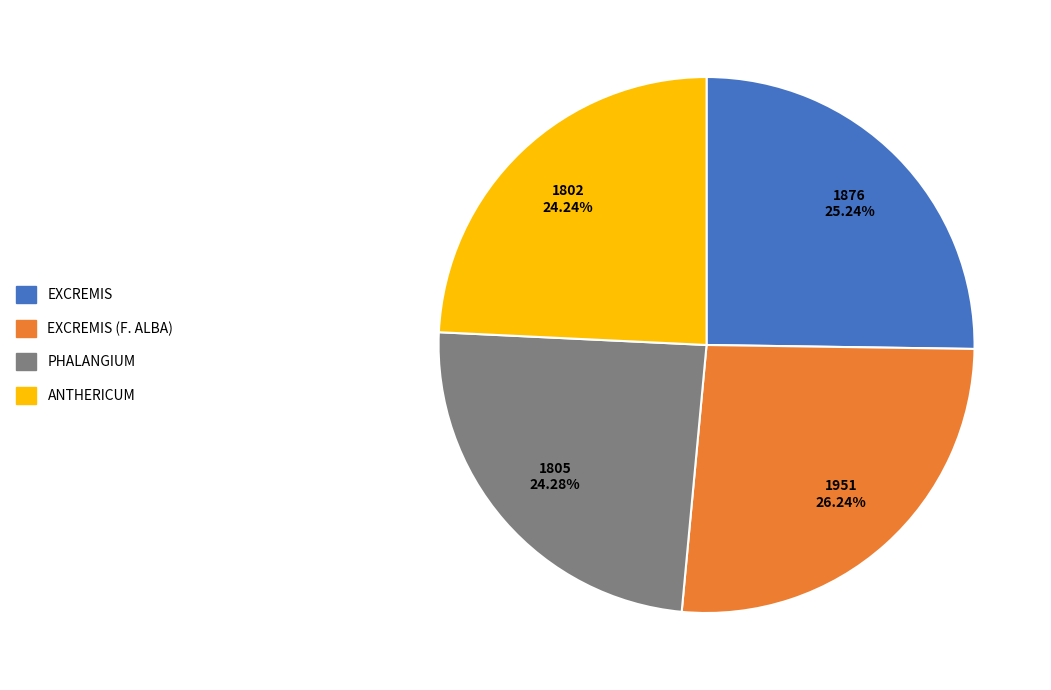

Does any single category account for the majority?

No